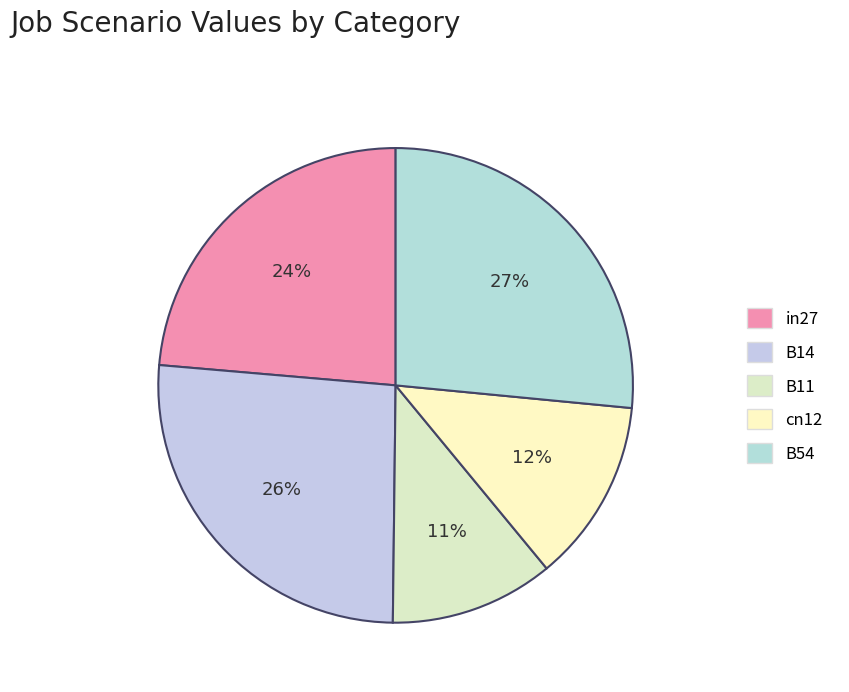

What is the largest slice in the pie chart?

B54